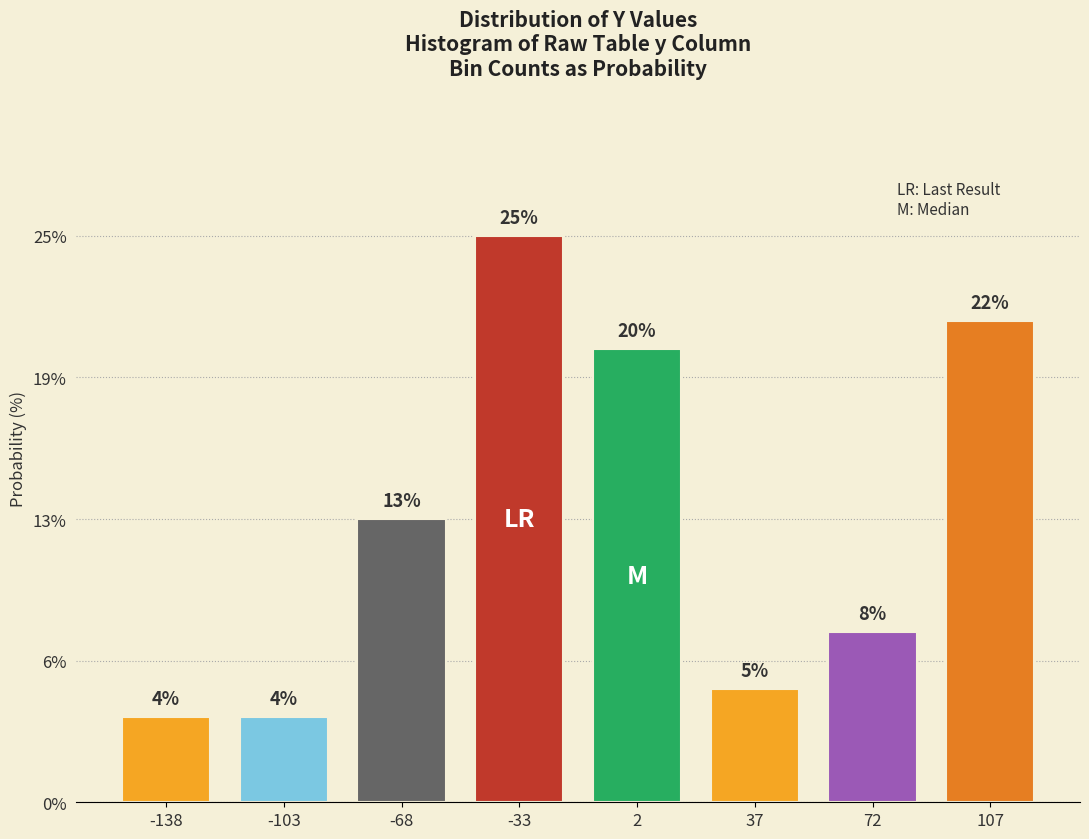

Does the chart contain any negative values?

No